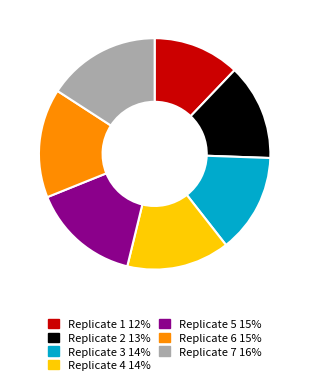

Approximately how many times larger is the value at Replicate 5 compared to Replicate 6?

1.0